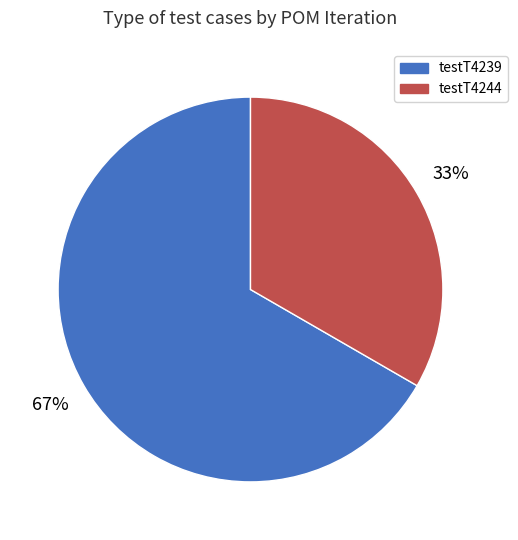

Is there a majority slice in this chart?

Yes